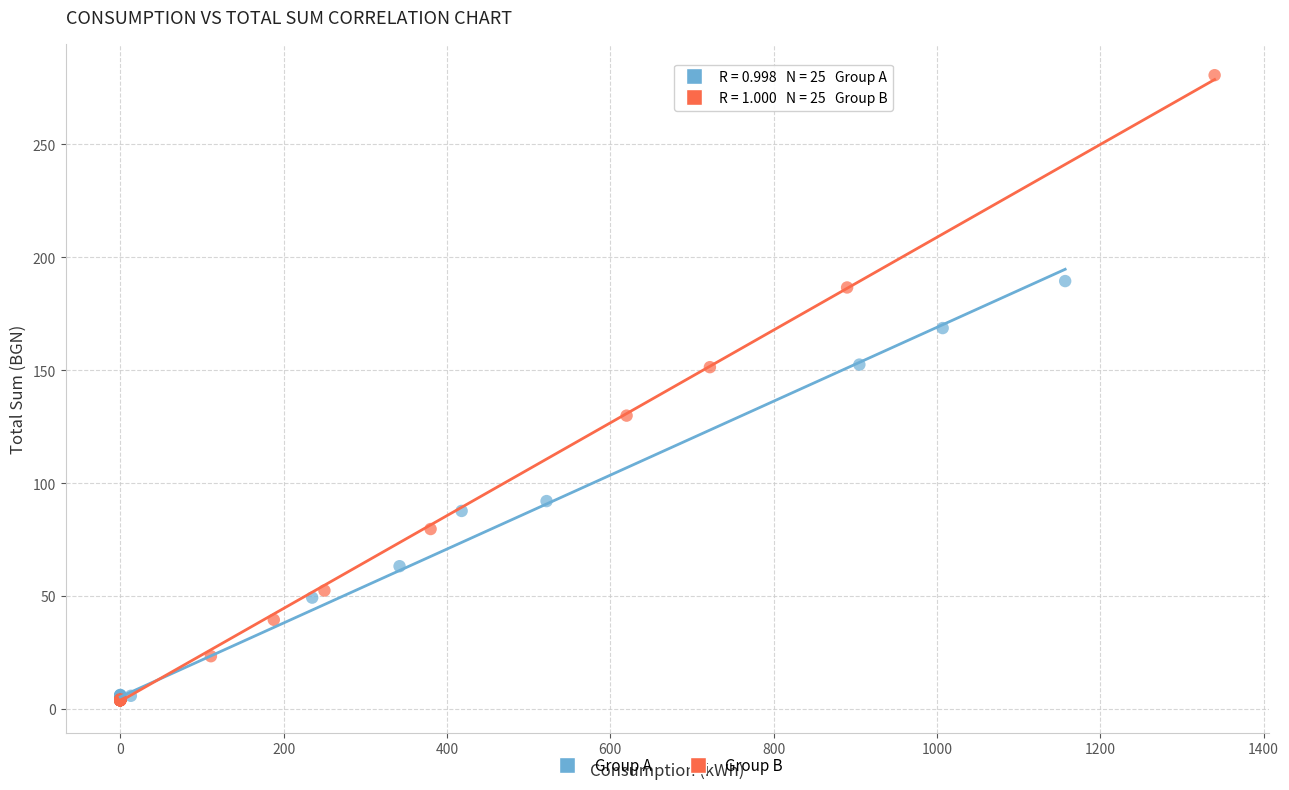

What are all the series names shown in the legend?

Group A, Group B